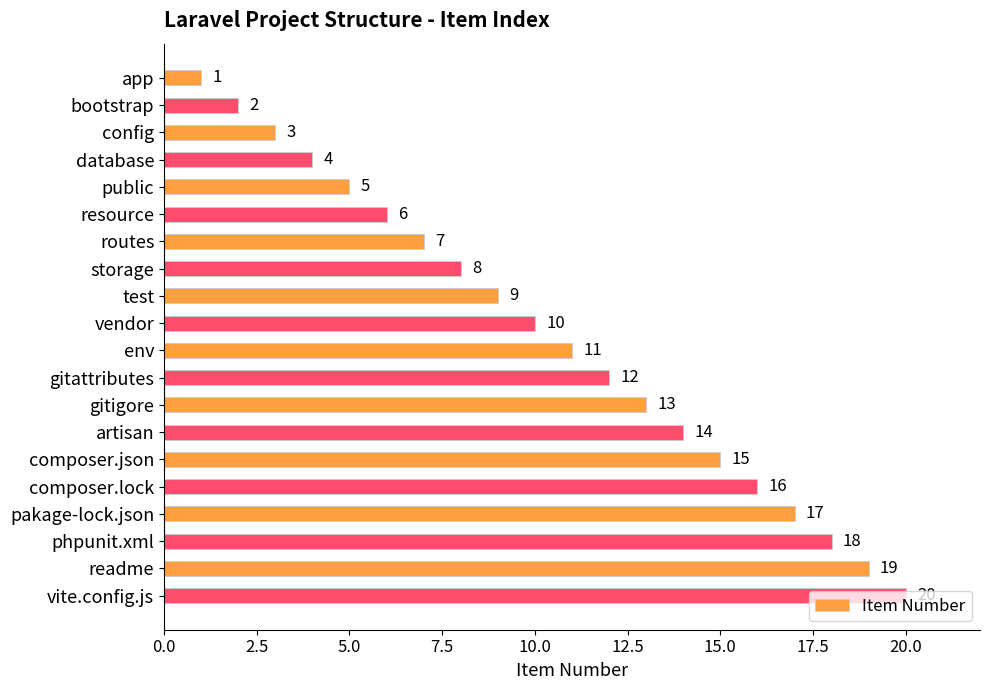

What is the label of the 20th bar from the bottom?

app